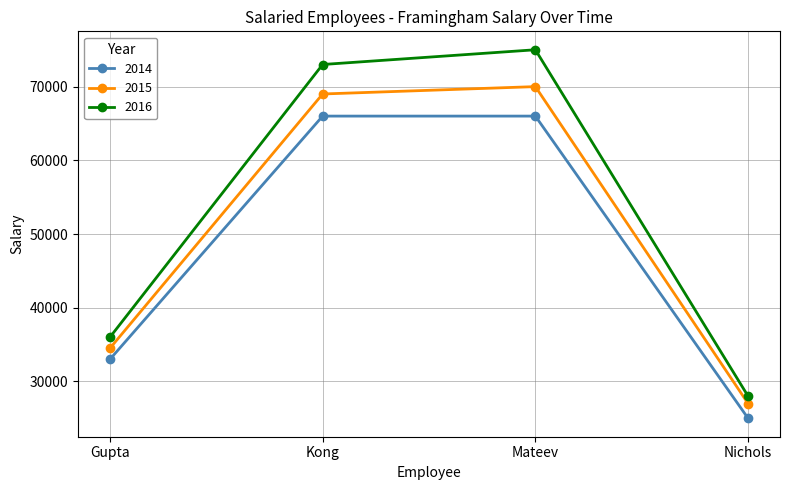

Is the value of 2015 at Gupta greater than the value of 2014 at Mateev?

No